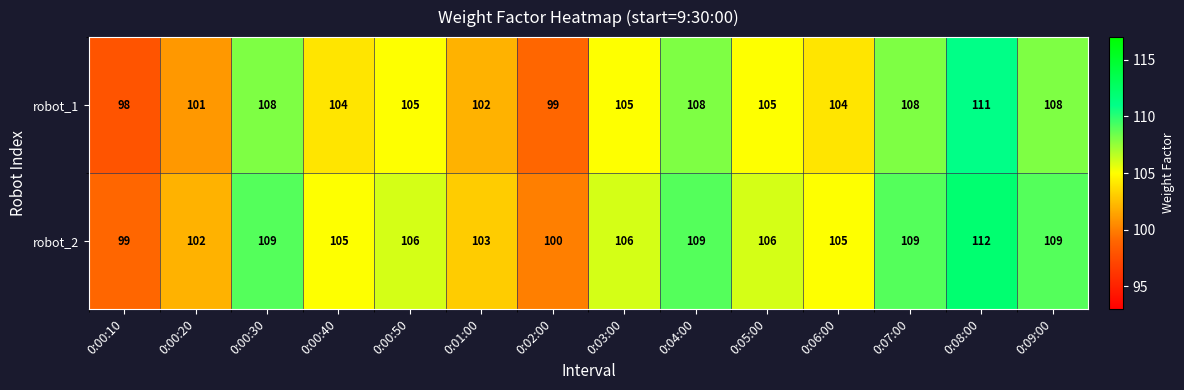

Reading right to left, what are all the values shown in this chart?

robot_1: 0:09:00=108	0:08:00=111	0:07:00=108	0:06:00=104	0:05:00=105	0:04:00=108	0:03:00=105	0:02:00=99	0:01:00=102	0:00:50=105	0:00:40=104	0:00:30=108	0:00:20=101	0:00:10=98
robot_2: 0:09:00=109	0:08:00=112	0:07:00=109	0:06:00=105	0:05:00=106	0:04:00=109	0:03:00=106	0:02:00=100	0:01:00=103	0:00:50=106	0:00:40=105	0:00:30=109	0:00:20=102	0:00:10=99